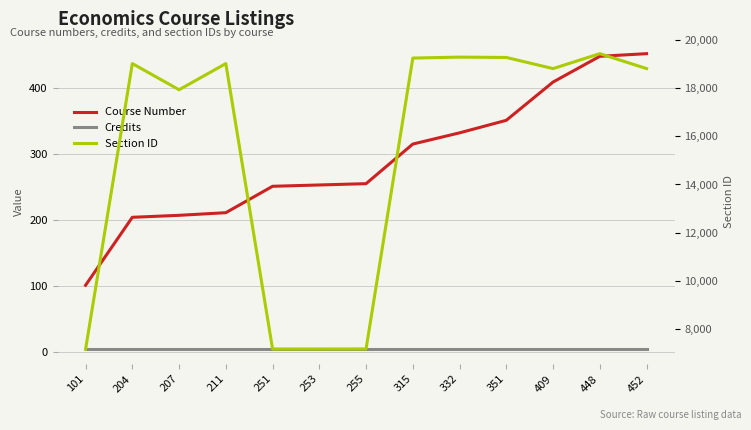

The Credits series shows 4 at 253. True or false?

True